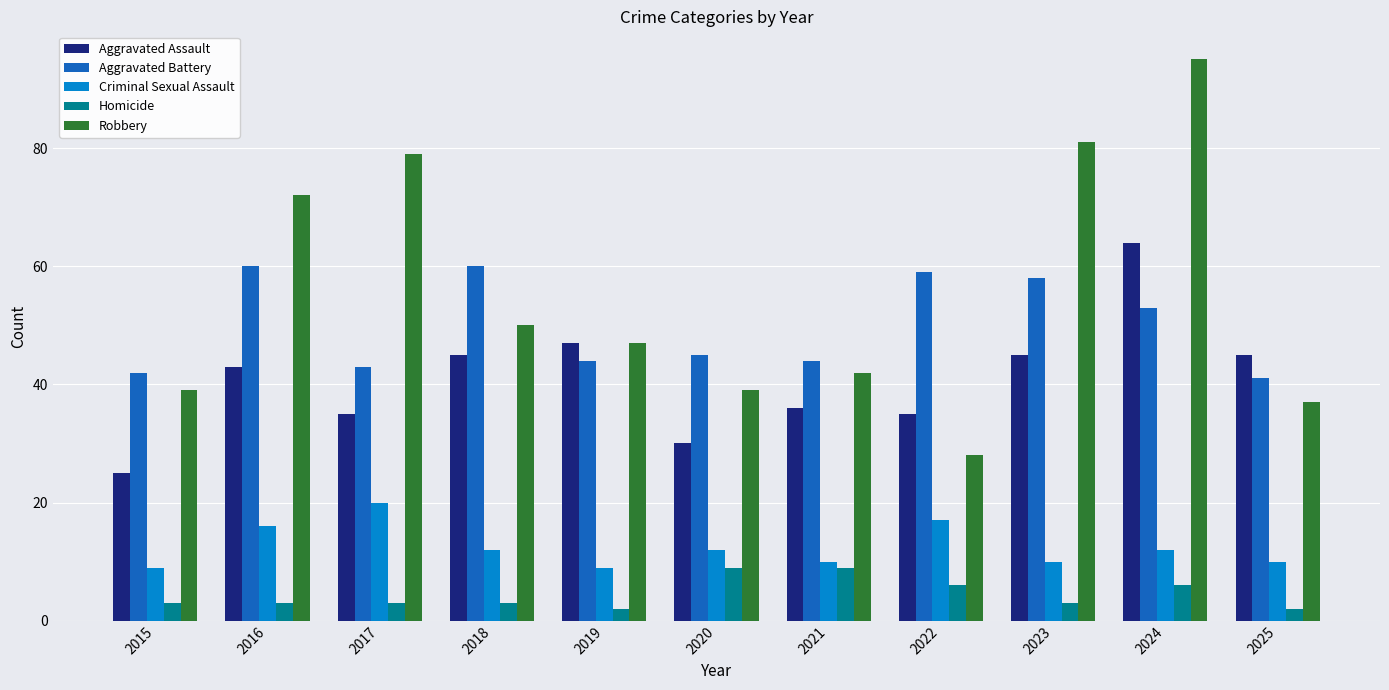

What are all the series names shown in the legend?

Aggravated Assault, Aggravated Battery, Criminal Sexual Assault, Homicide, Robbery